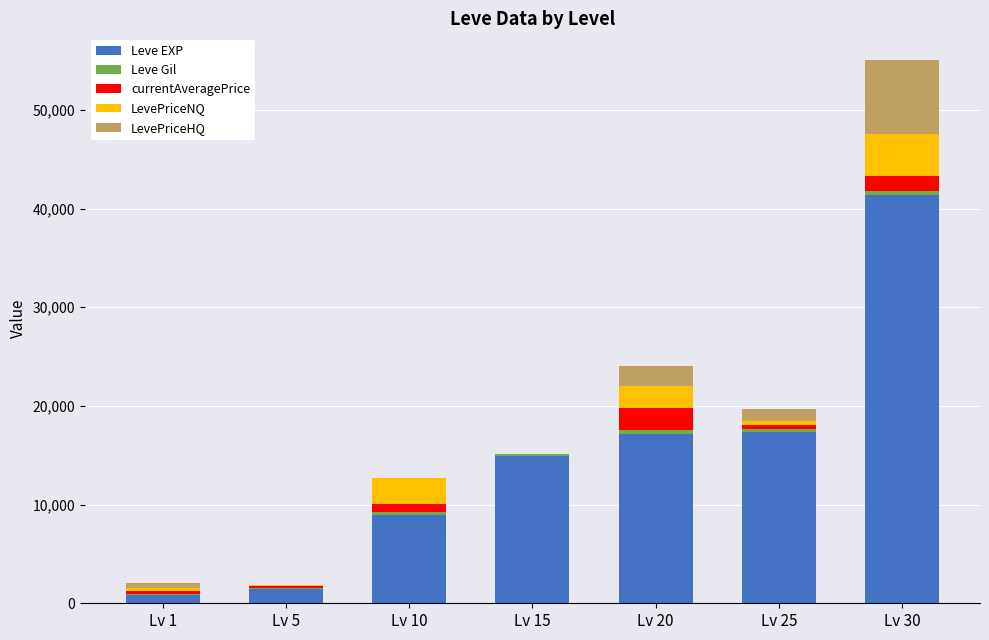

Where is Leve EXP nearest to the value 21105?

Lv 25